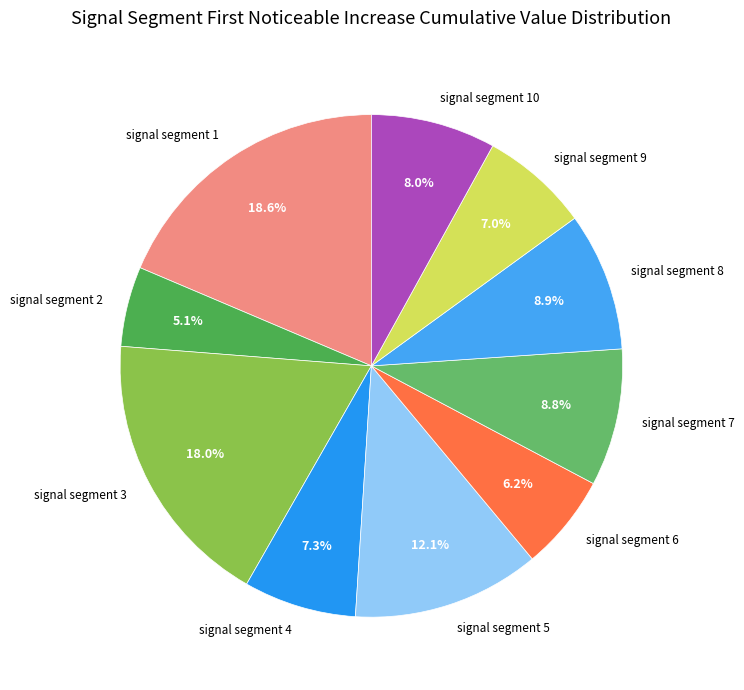

What portion of the pie excludes signal segment 2?

94.9%